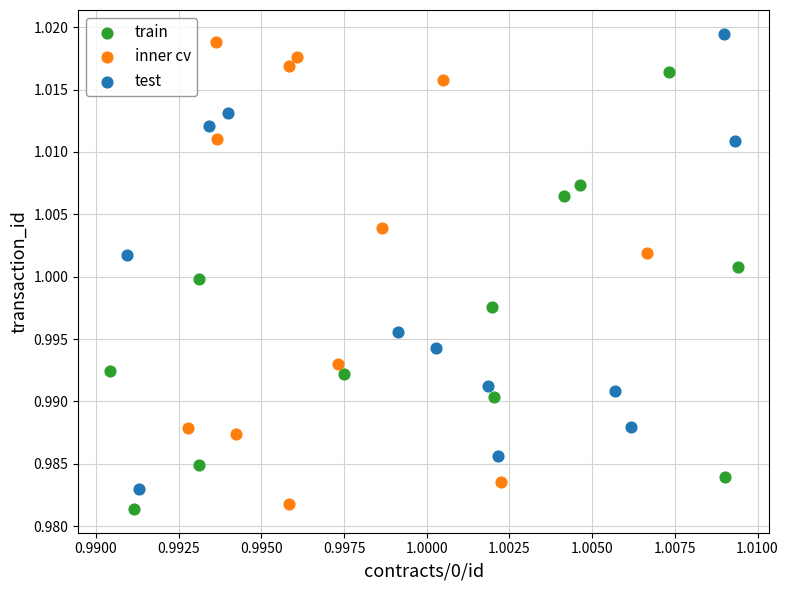

Which series has the widest spread of Y values?

inner cv